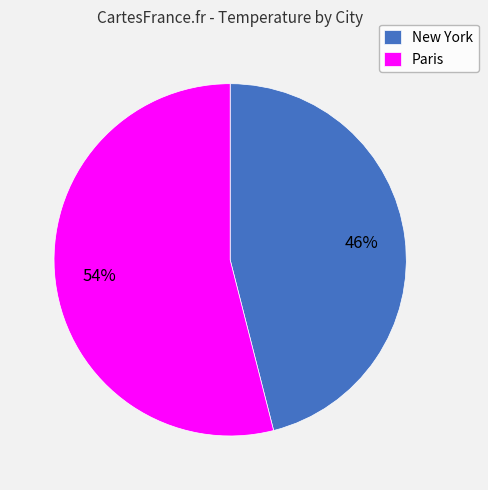

Which has a higher value, New York or Paris?

Paris